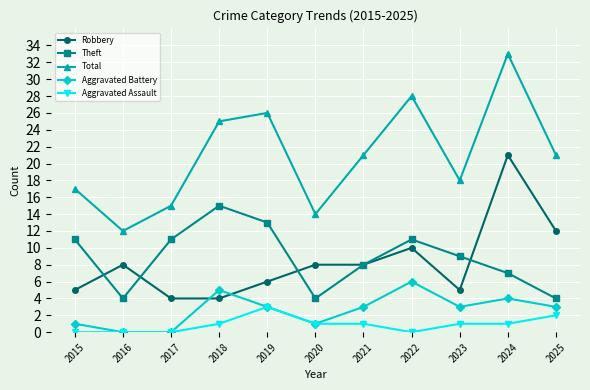

Does the chart display data point markers on the line(s)?

Yes